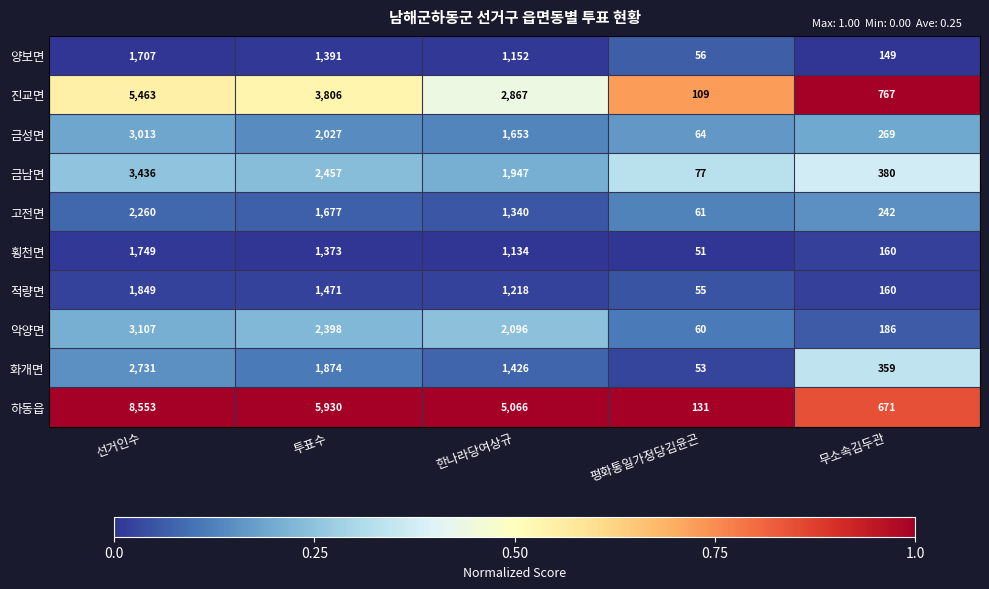

Rank the series by their maximum value, from lowest to highest.

양보면, 횡천면, 적량면, 고전면, 화개면, 금성면, 악양면, 금남면, 진교면, 하동읍